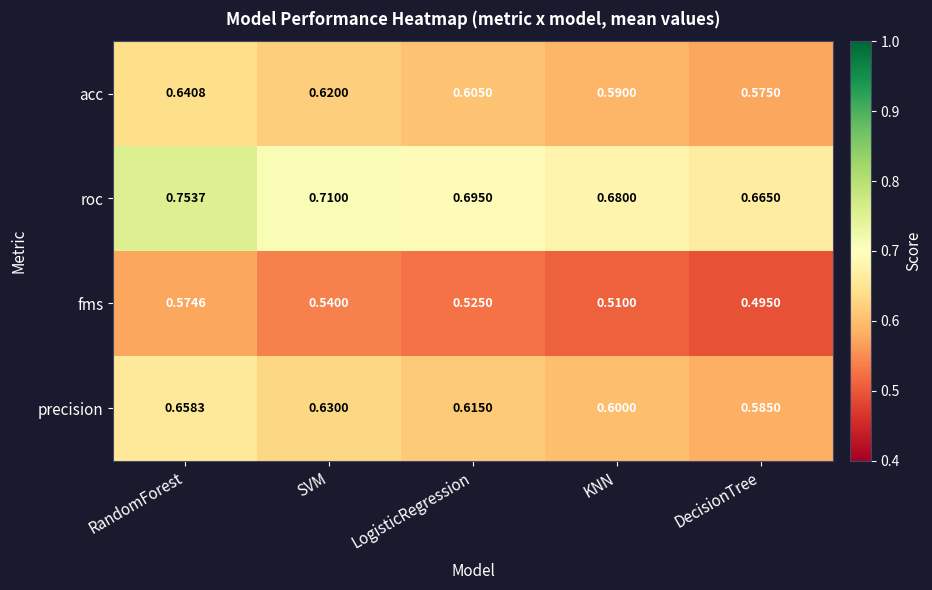

Which series has the largest total across all categories?

roc